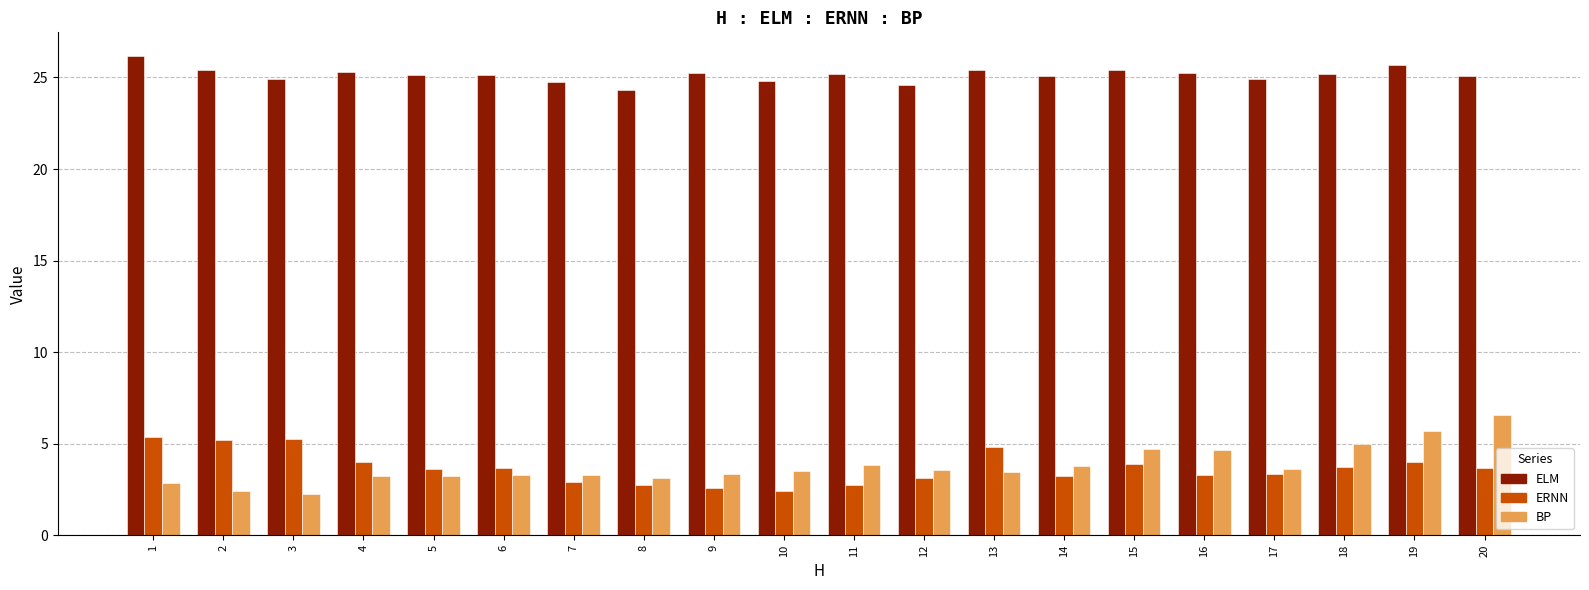

What is the value of the ERNN bar at the 14th from the left?

3.2